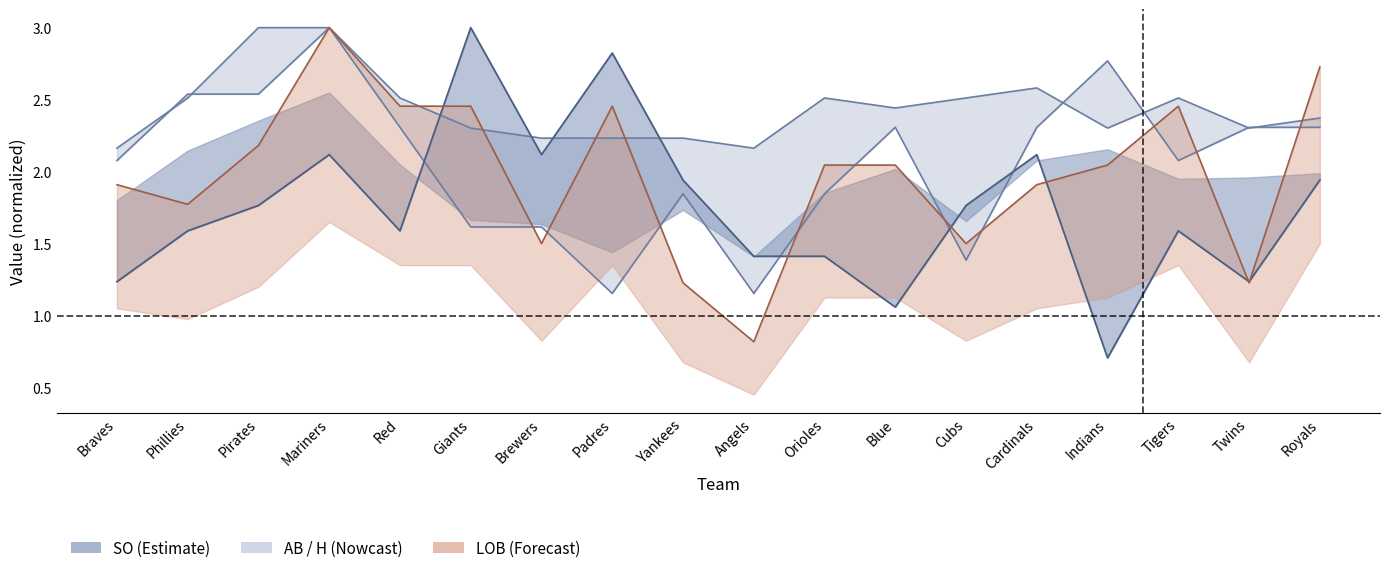

What is the approximate value of H at Pirates?

2.5